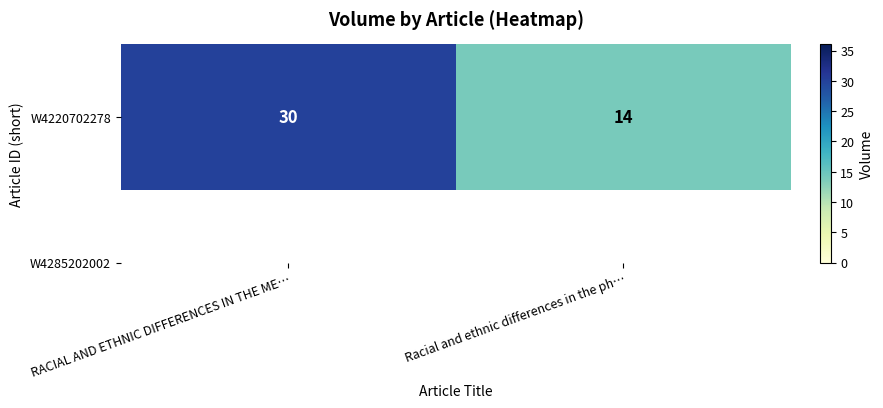

Rank the categories by value from lowest to highest.

Racial and ethnic differences in the ph…, RACIAL AND ETHNIC DIFFERENCES IN THE ME…